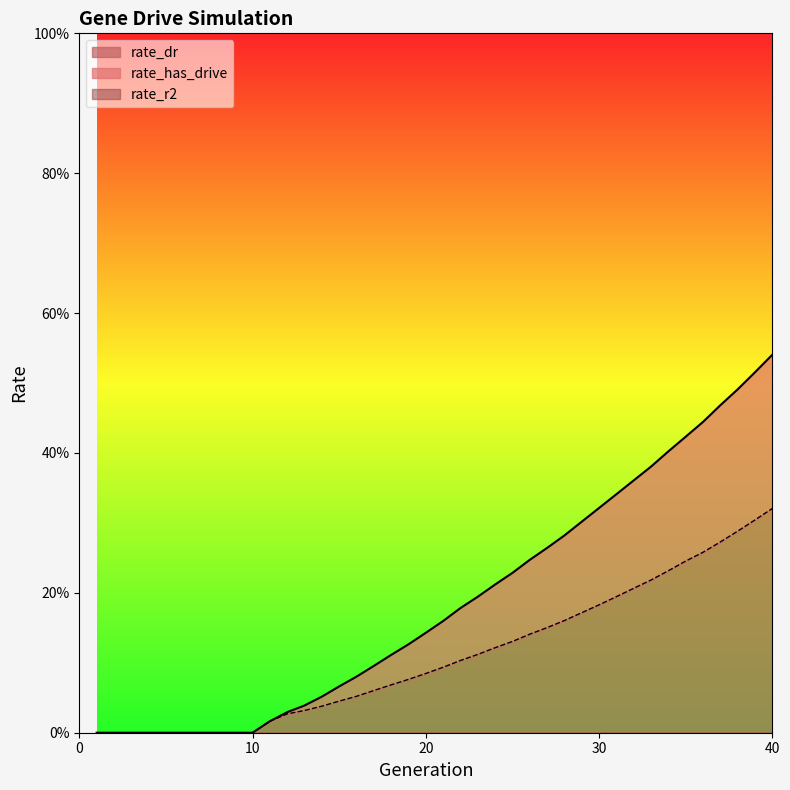

At 25, list the series in order from smallest to largest.

rate_dr, rate_has_drive